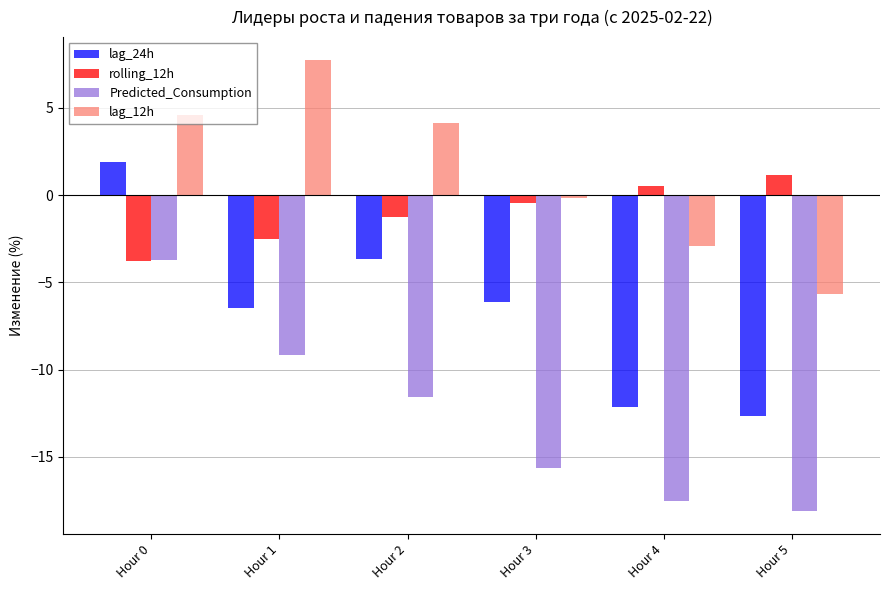

Which series changed the most between Hour 1 and Hour 5?

lag_12h